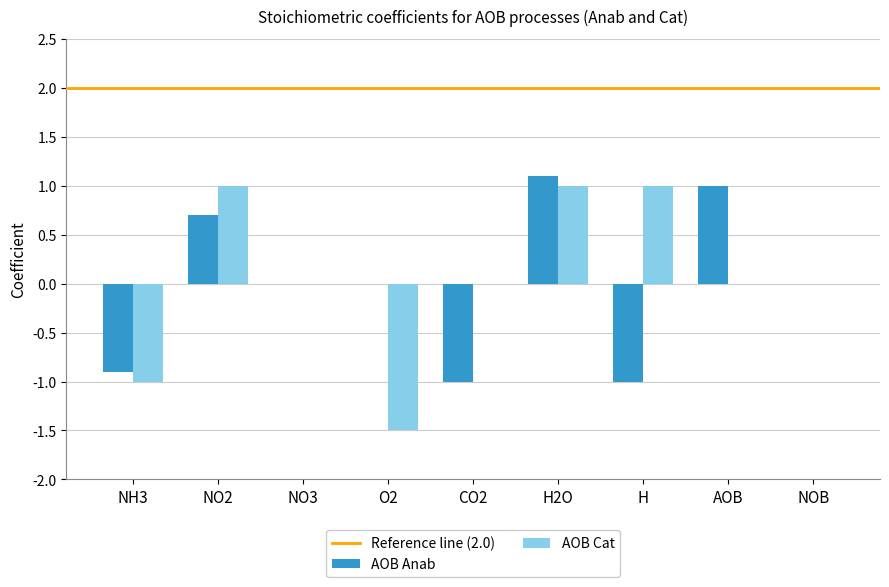

At which category is the sum across all series the highest?

H2O